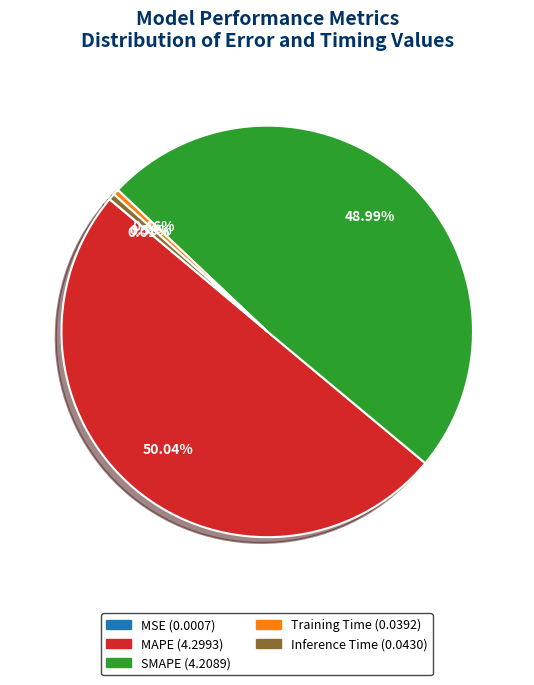

Which category accounts for the majority?

MAPE